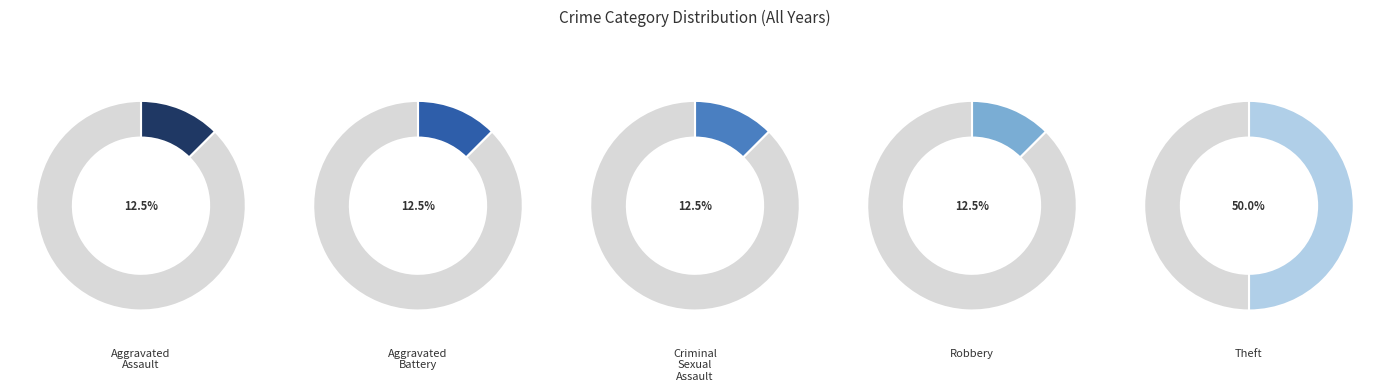

Which has a higher value, Criminal Sexual Assault or Aggravated Battery?

Criminal Sexual Assault